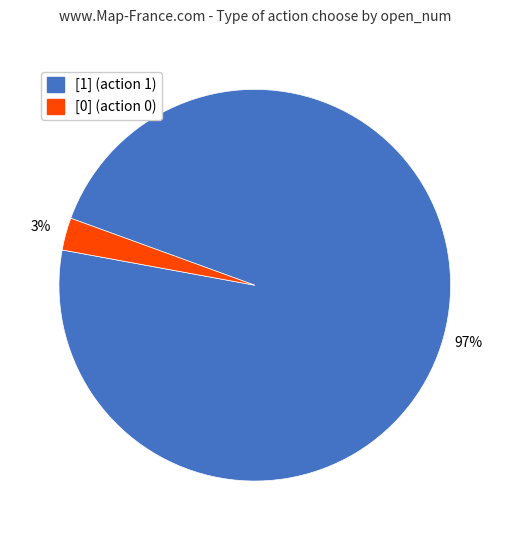

Rank the categories by value from lowest to highest.

[0], [1]